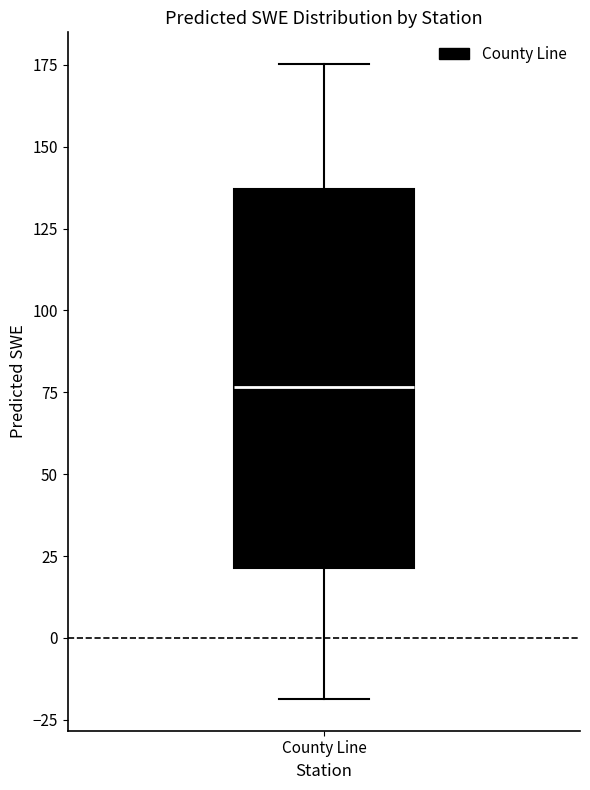

Where is the upper edge of the box for County Line on the y-axis? The values are not printed on the chart, so give them approximately, as read against the axis.

135